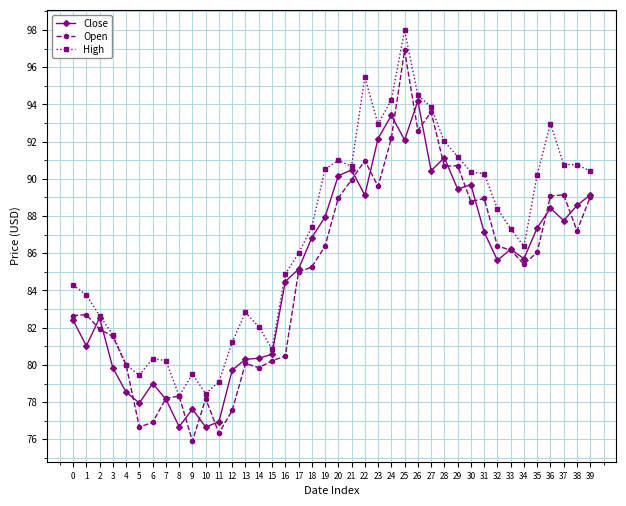

Which series has the widest spread of values?

Open